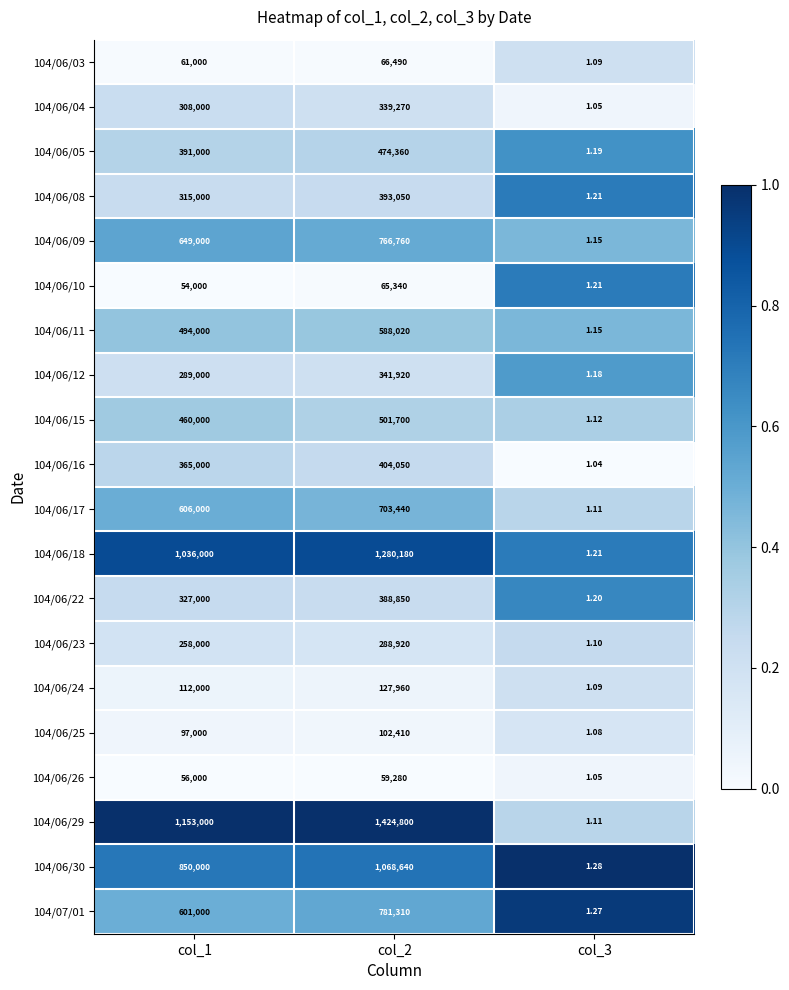

How many categories are shown in the chart?

3